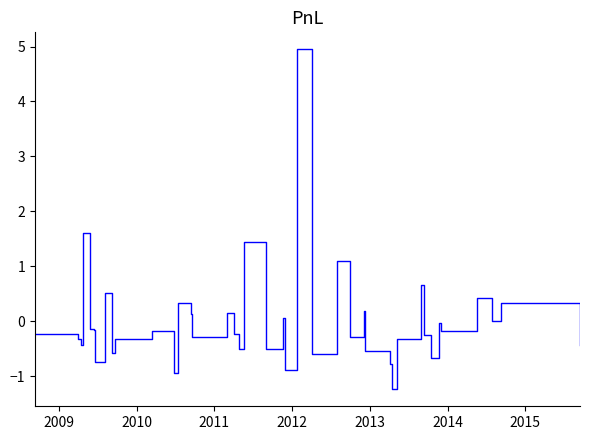

What is the minimum value shown in the chart?

-1.2